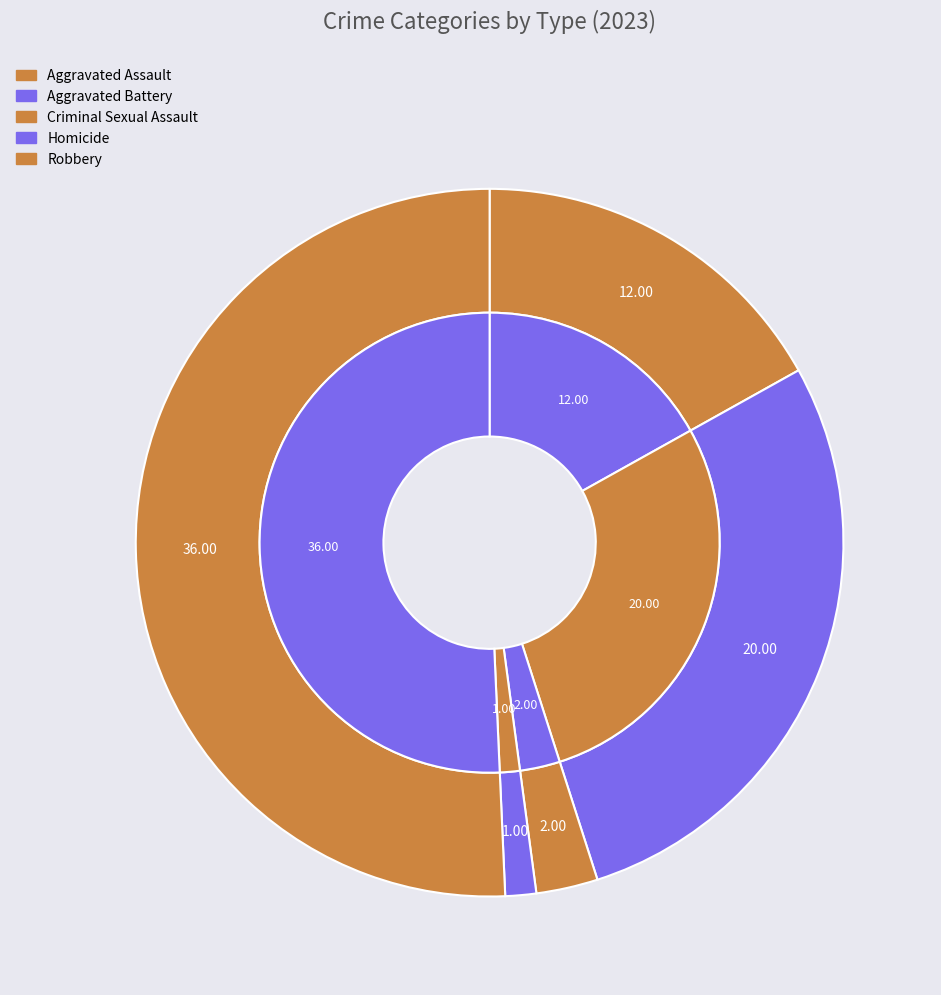

What is the smallest slice in the pie chart?

Homicide